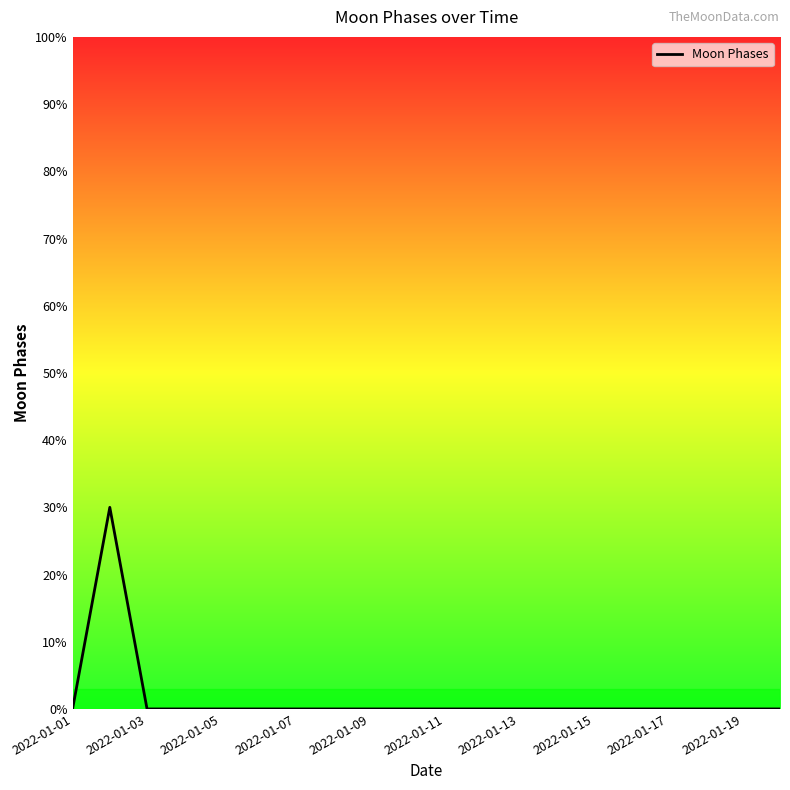

True or false: there are more than 0 points higher than both neighbors.

True